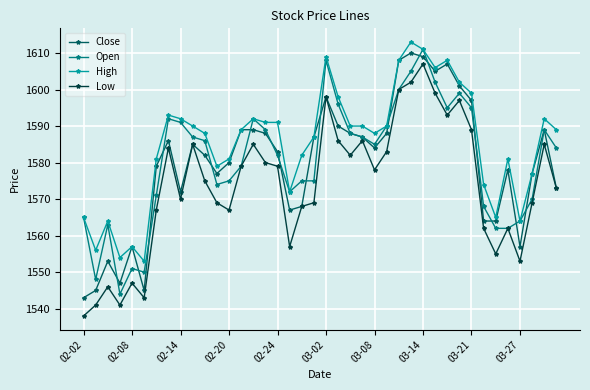

What is the sum of all Open values?

63221